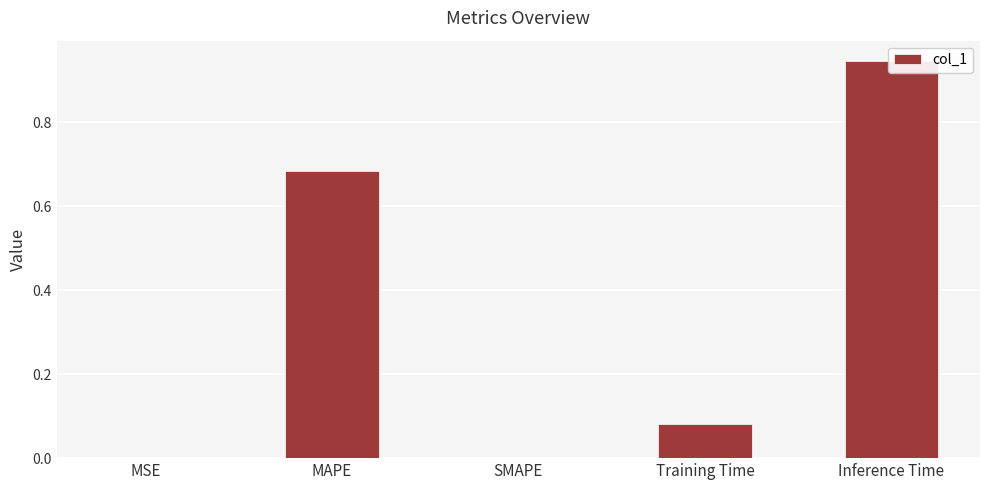

True or false: the data shows 0.7 at MAPE.

True